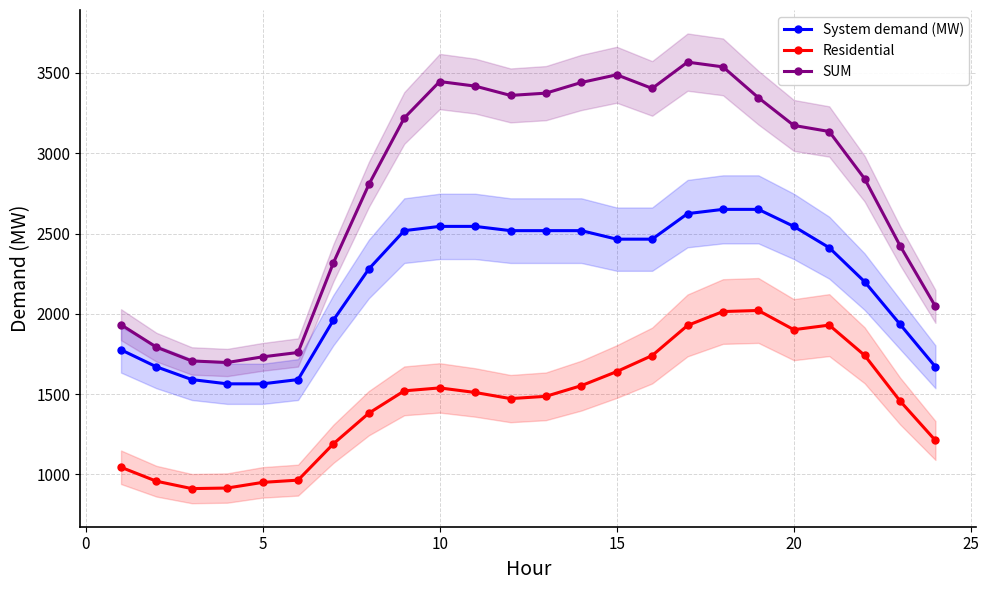

The value of SUM at 15 is 4997.8. True or false?

False